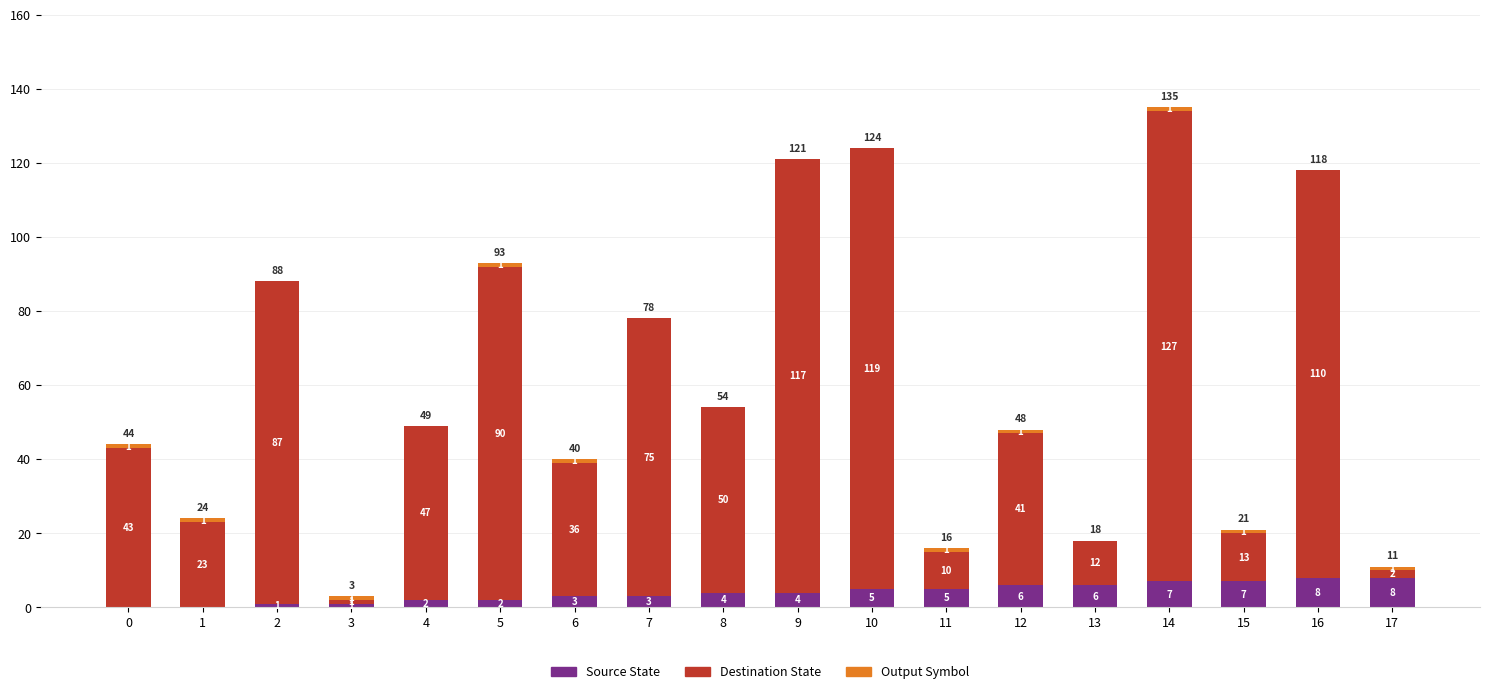

The value of Source State at 12 is 6. True or false?

True